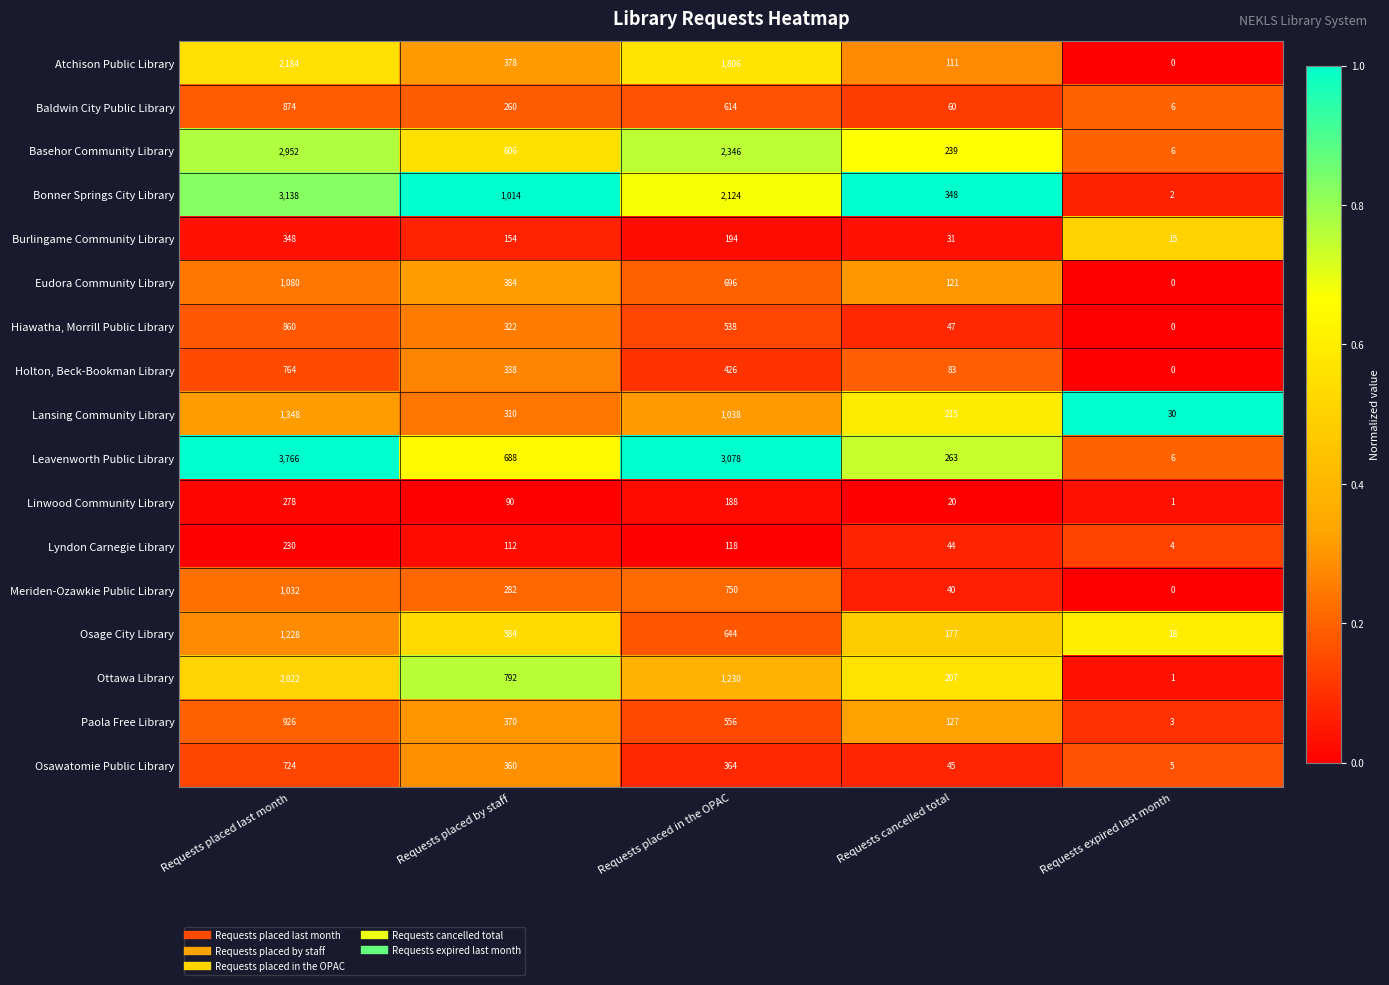

Rank the series at Requests placed last month from highest to lowest value.

Leavenworth Public Library, Bonner Springs City Library, Basehor Community Library, Atchison Public Library, Ottawa Library, Lansing Community Library, Osage City Library, Eudora Community Library, Meriden-Ozawkie Public Library, Paola Free Library, Baldwin City Public Library, Hiawatha, Morrill Public Library, Holton, Beck-Bookman Library, Osawatomie Public Library, Burlingame Community Library, Linwood Community Library, Lyndon Carnegie Library